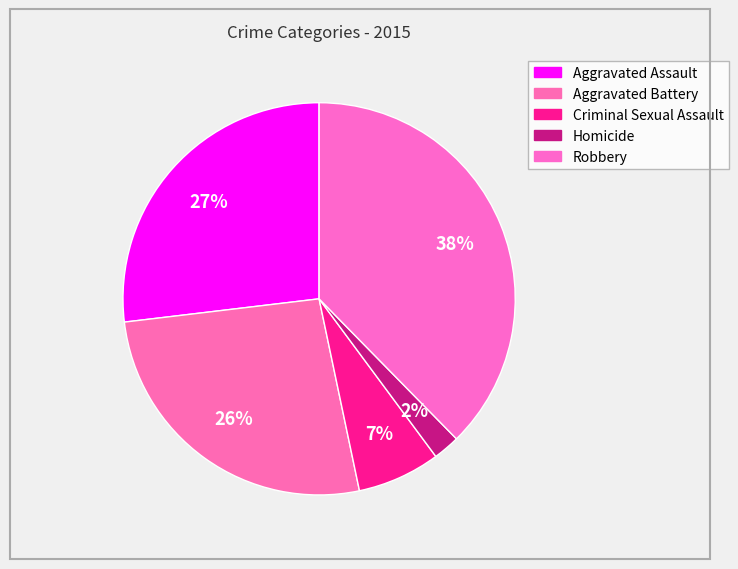

To the nearest percent, what percentage of the pie is Aggravated Battery?

26%